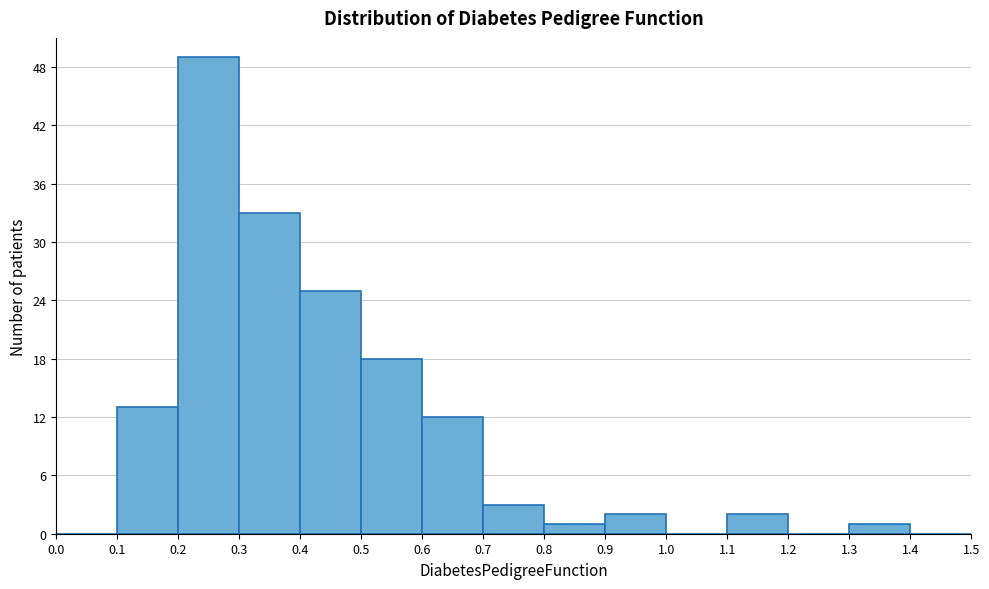

How tall is the bar that spans 0.8 to 0.9 on the x-axis? The values are not printed on the chart, so give them approximately, as read against the axis.

1